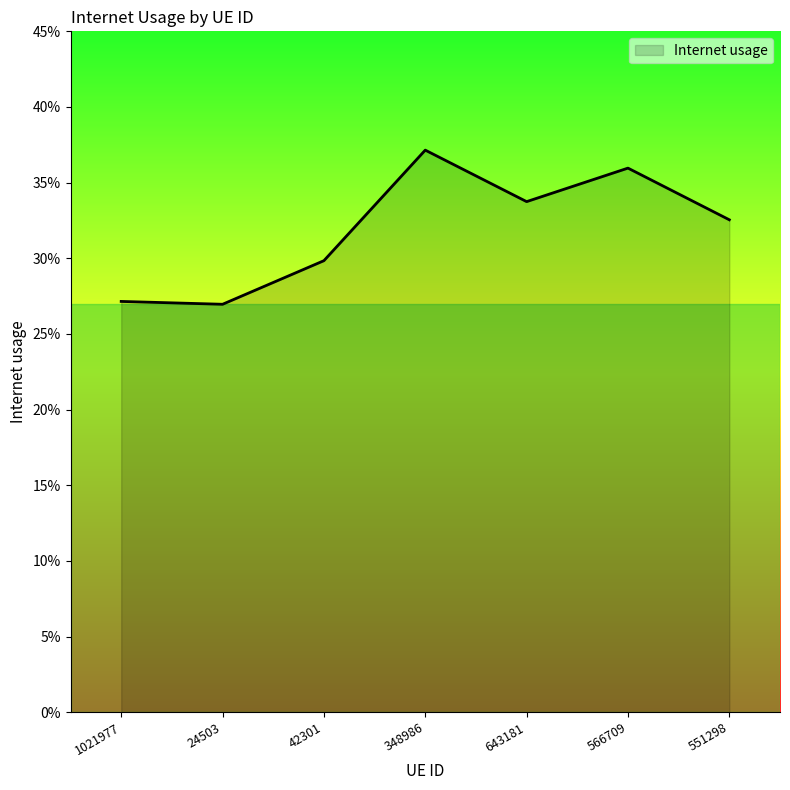

Where is the data nearest to the value 0?

24503